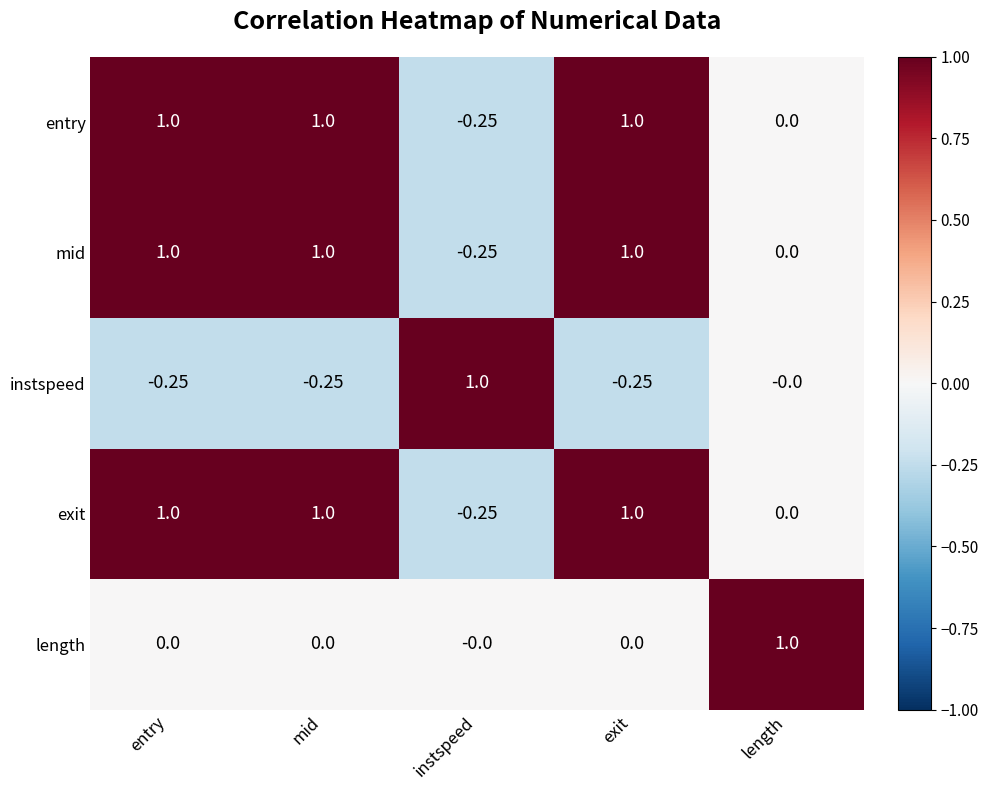

Which category has the lowest value in the entry series?

instspeed